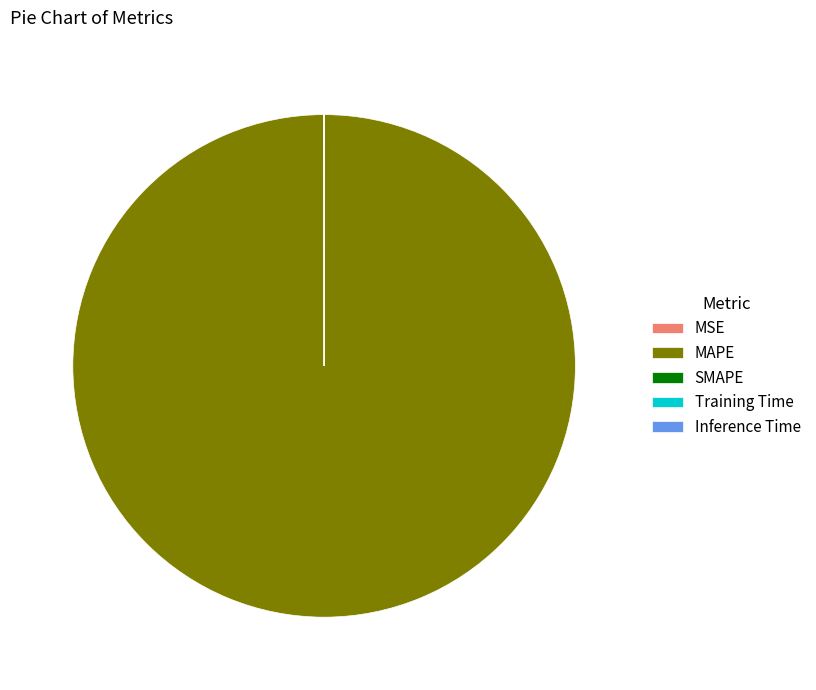

True or false: MAPE accounts for 93% of the total.

False